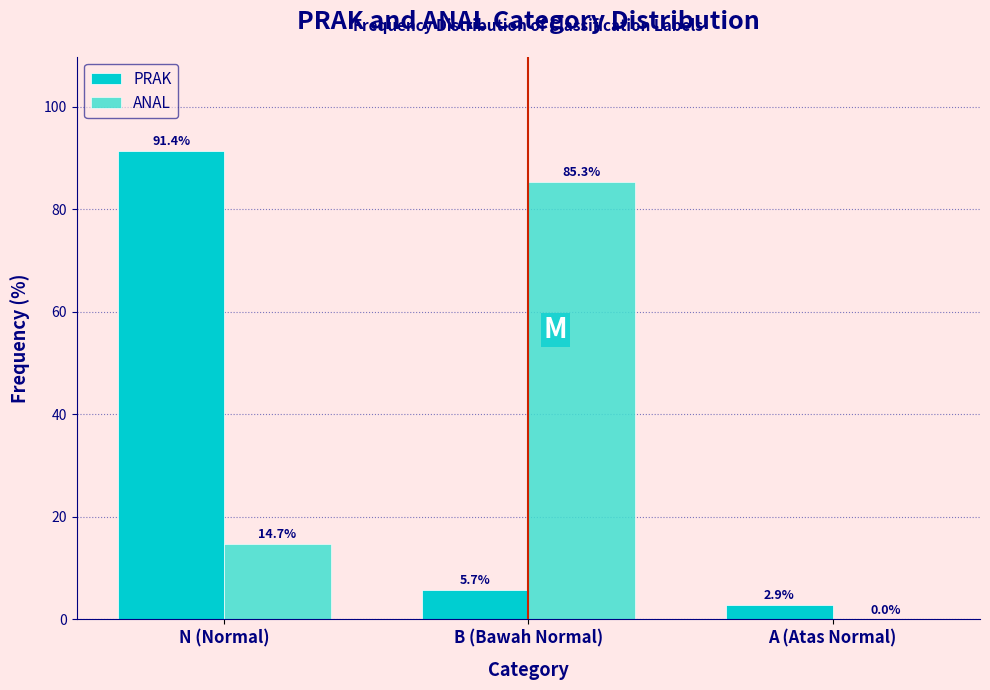

Reading right to left, list all the values displayed in this chart.

PRAK: A (Atas Normal)=2.9	B (Bawah Normal)=5.7	N (Normal)=91.4
ANAL: A (Atas Normal)=0.0	B (Bawah Normal)=85.3	N (Normal)=14.7